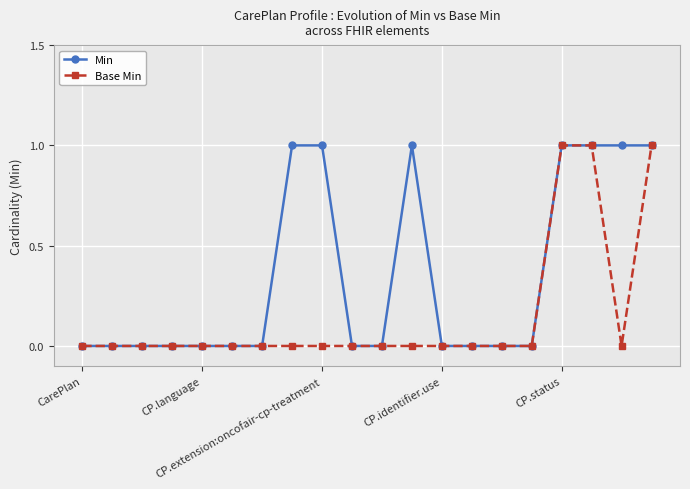

List the series in order of their overall mean, highest first.

Min, Base Min